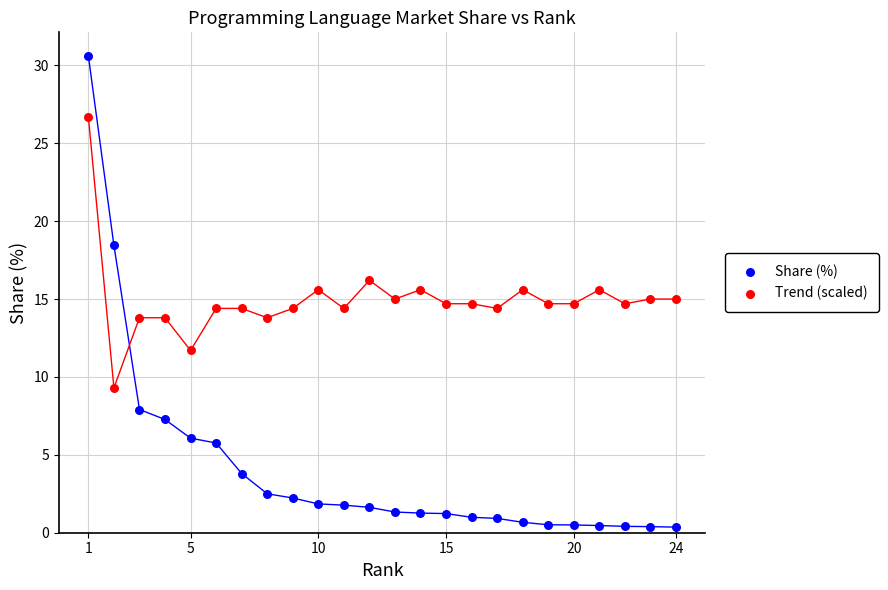

Which series has the widest spread of Y values?

Share (%)